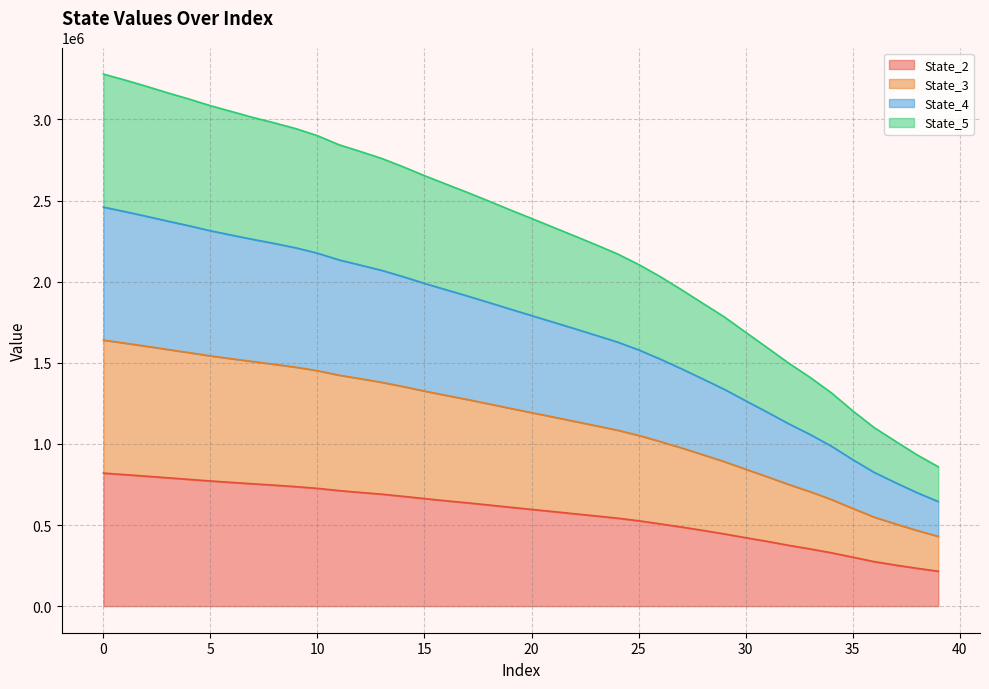

At which label does State_2 first exceed 609624?

0